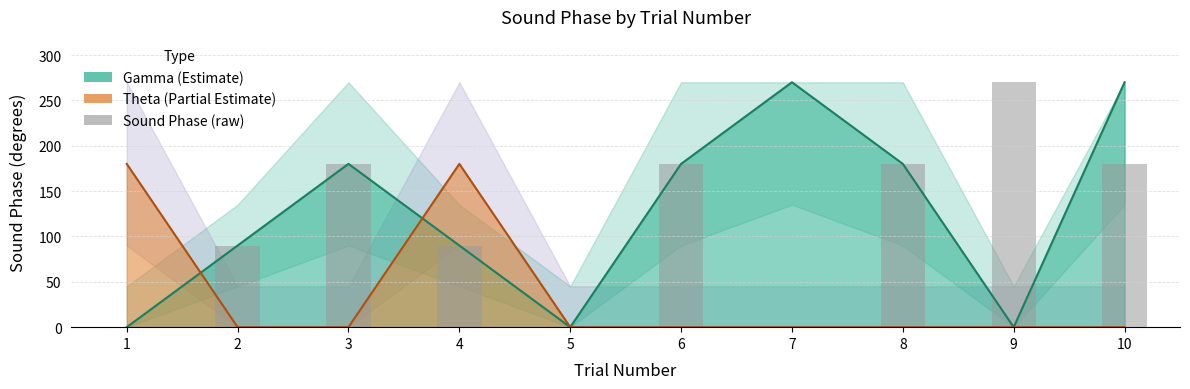

Reading right to left, what are all the values shown in this chart?

180	270	180	0	180	0	90	180	90	0